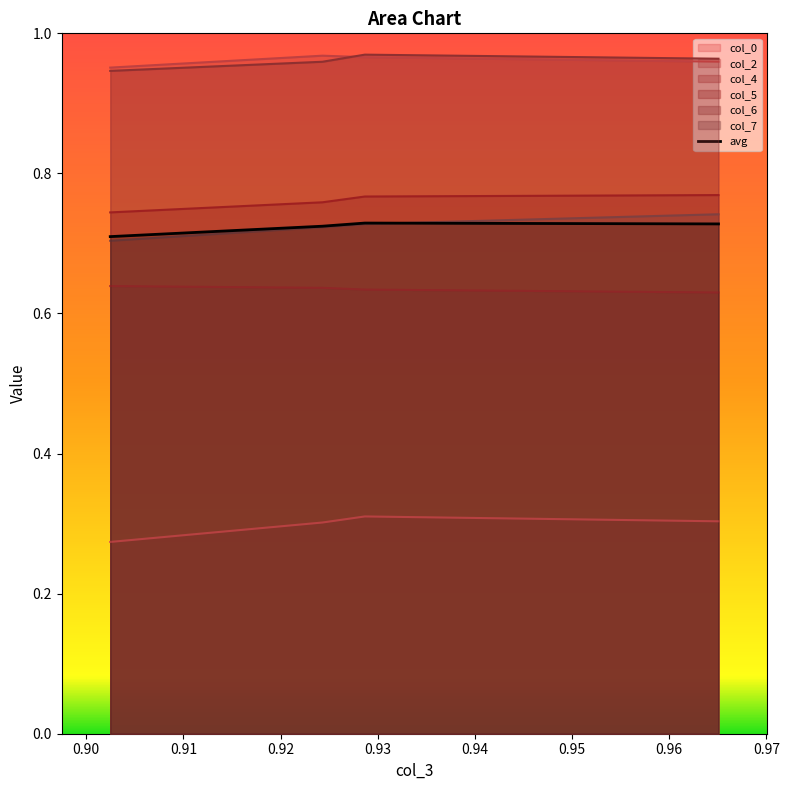

List the labels in order of col_4 value, smallest first.

0.965065502, 0.9286754, 0.924308588, 0.902474527